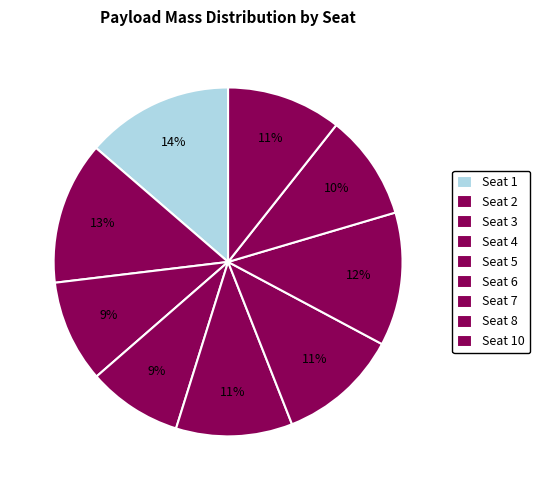

What is the smallest slice in the pie chart?

Seat 4